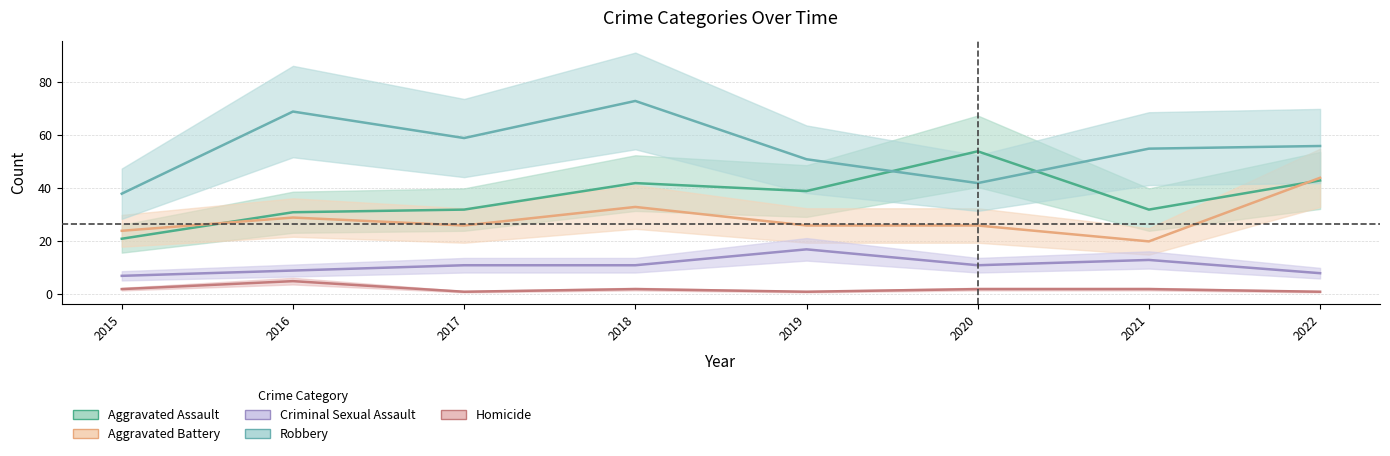

True or false: Aggravated Assault has more than 0 interior local peaks.

True